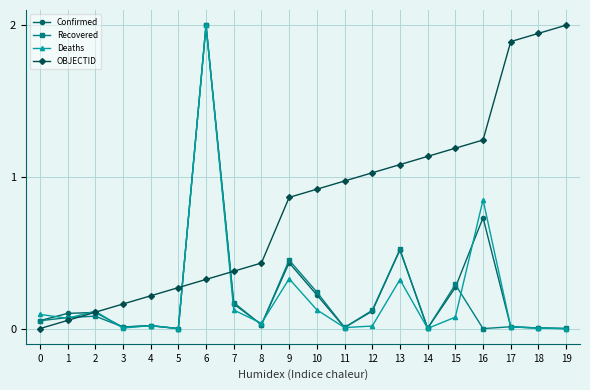

At which category is the sum across all series the highest?

6